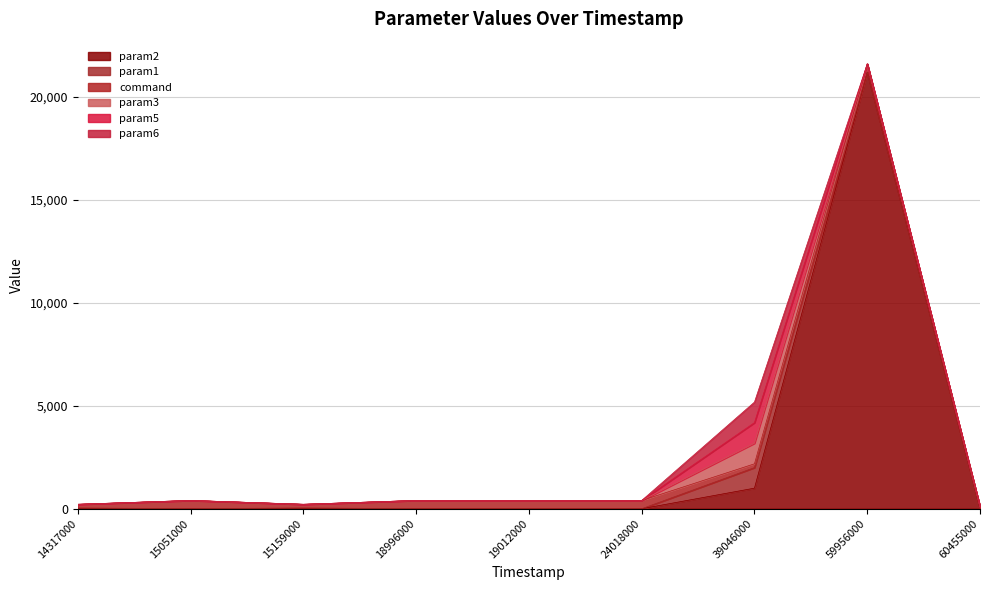

How many data points in param2 are above 0?

4